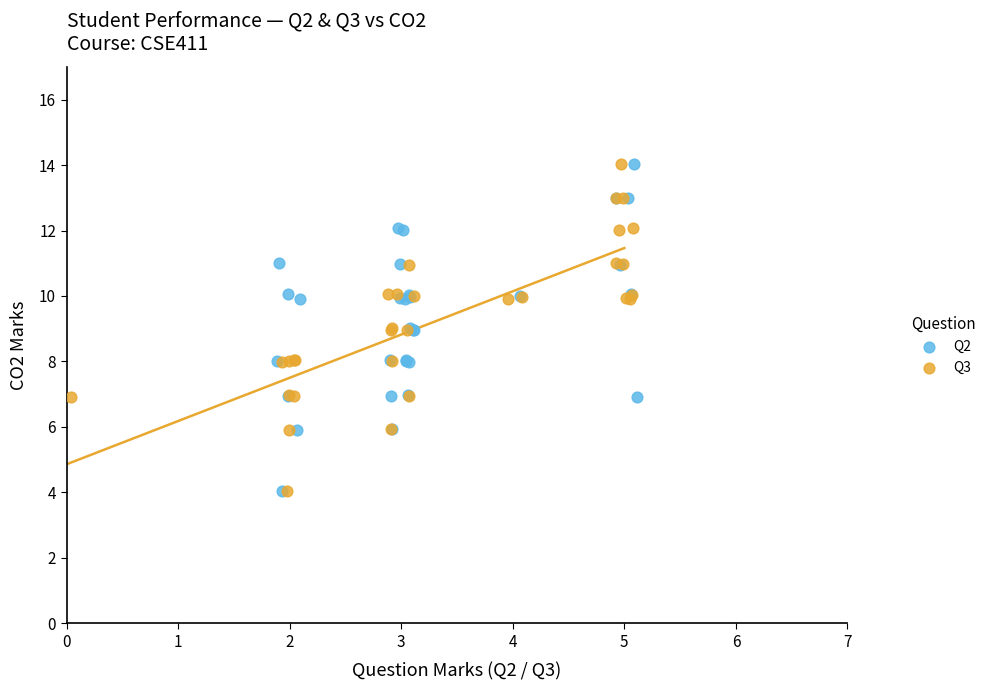

What are all the series names shown in the legend?

Q2, Q3